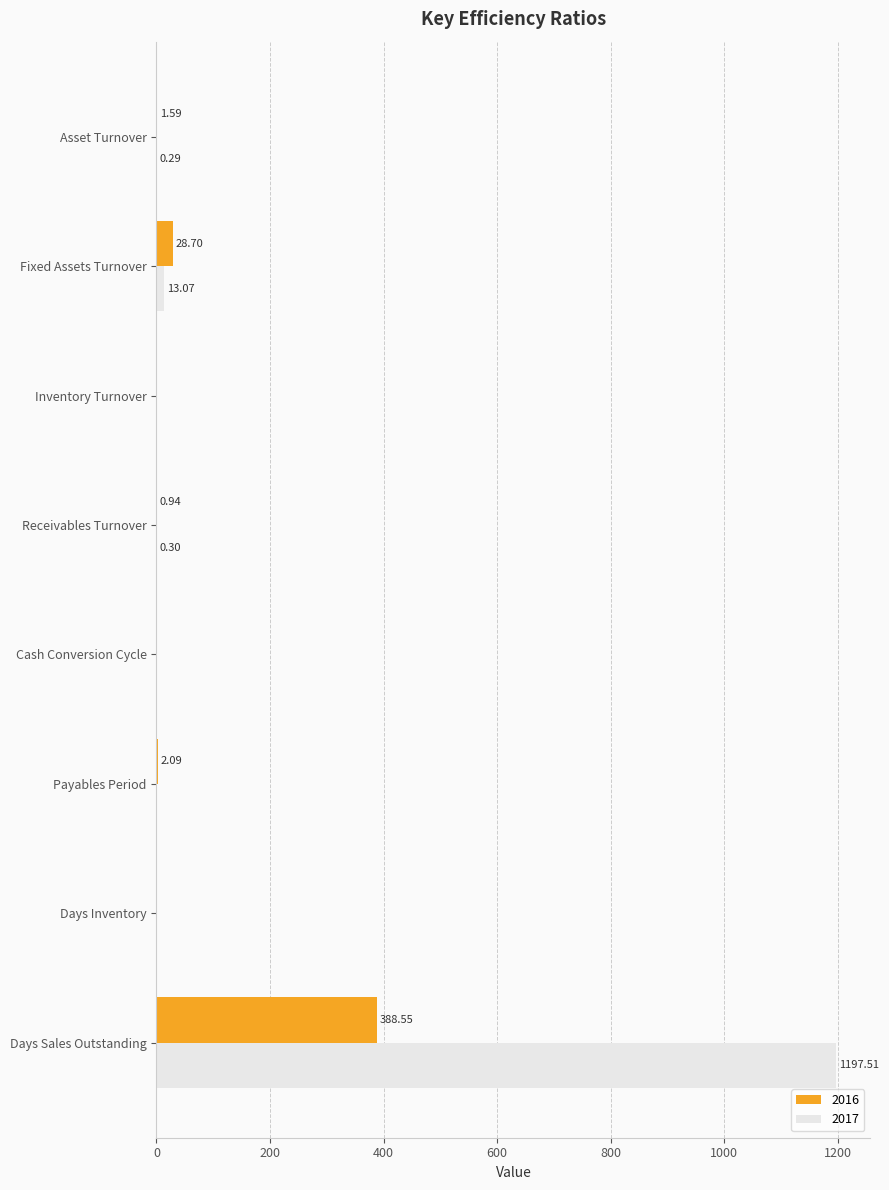

Which category has the highest value in the 2017 series?

Days Sales Outstanding